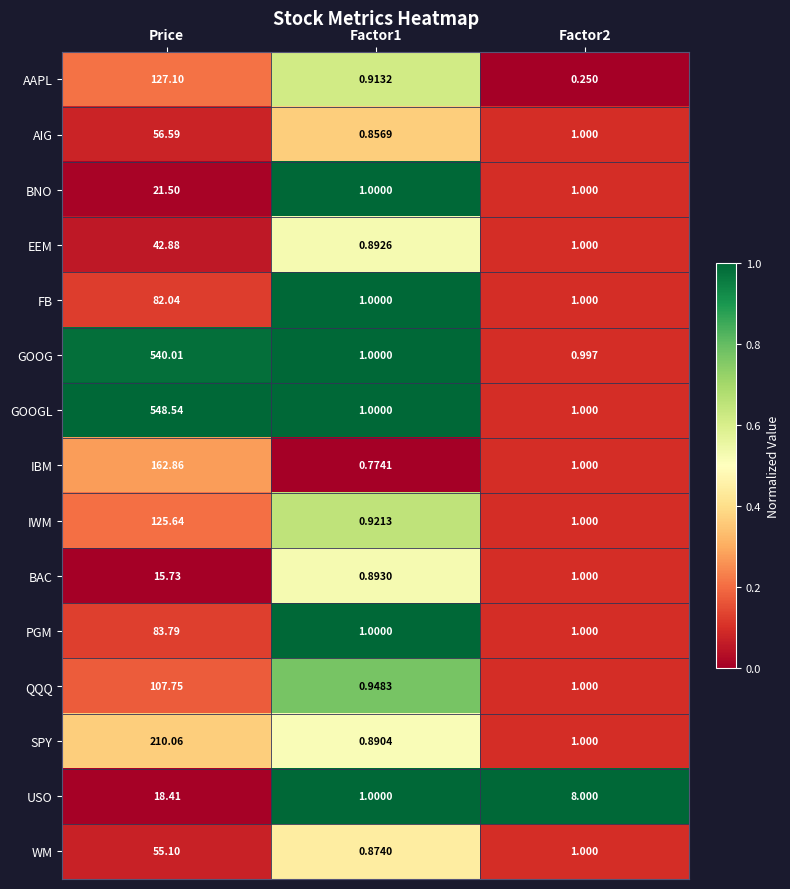

Which series has the largest total across all categories?

GOOGL